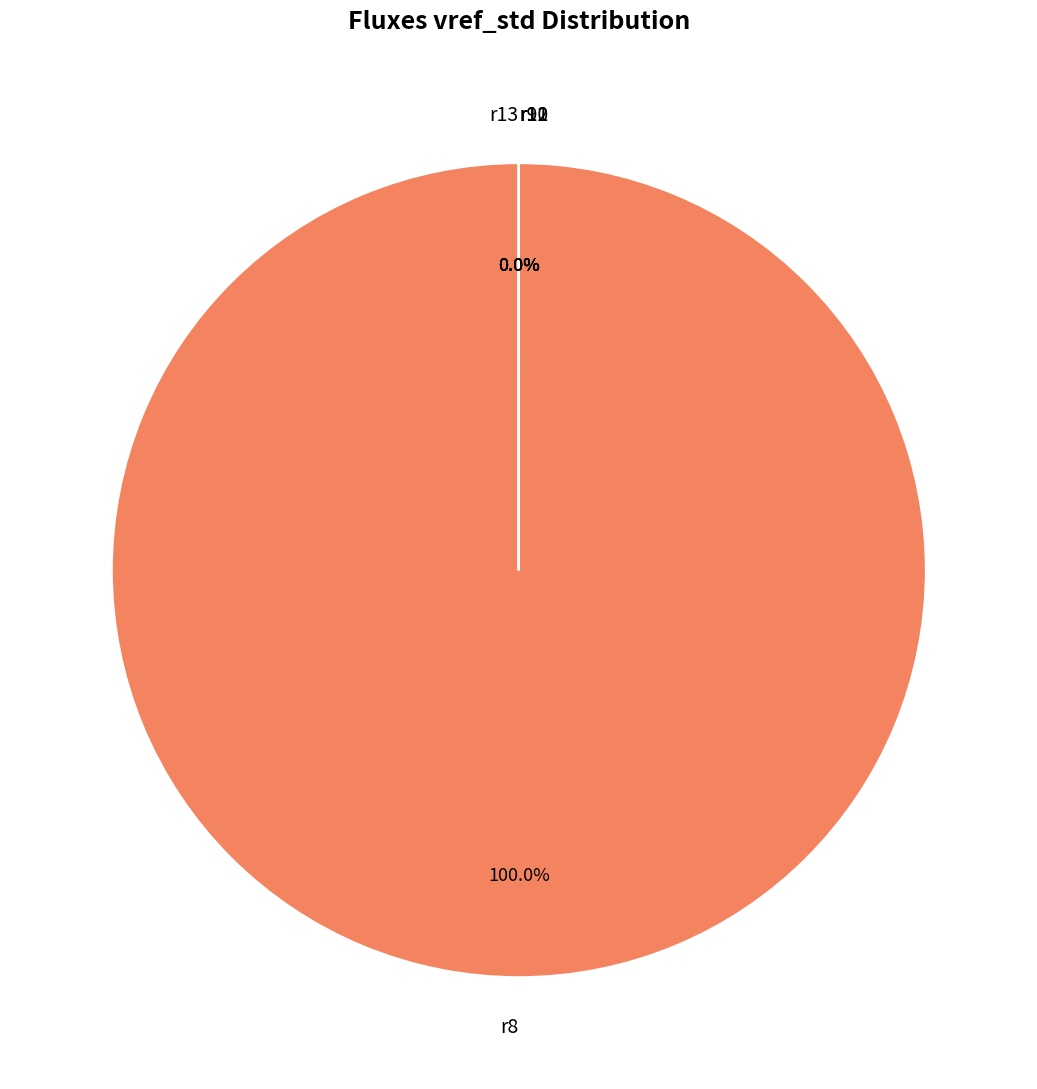

To the nearest percent, what is the difference between the r8 and r13 slice percentages?

100%